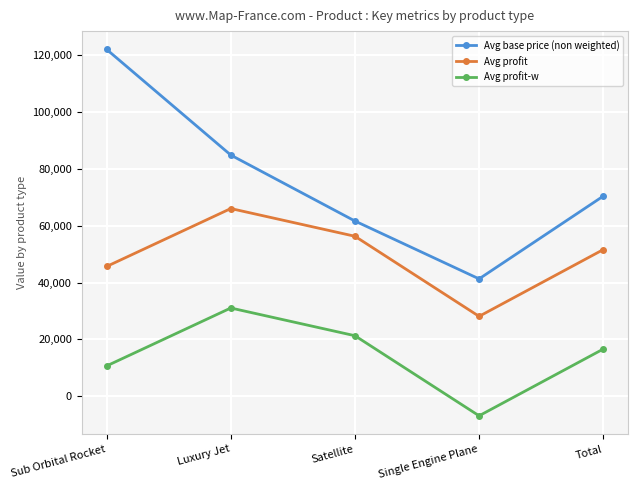

Where is the first local minimum for Avg profit?

Single Engine Plane